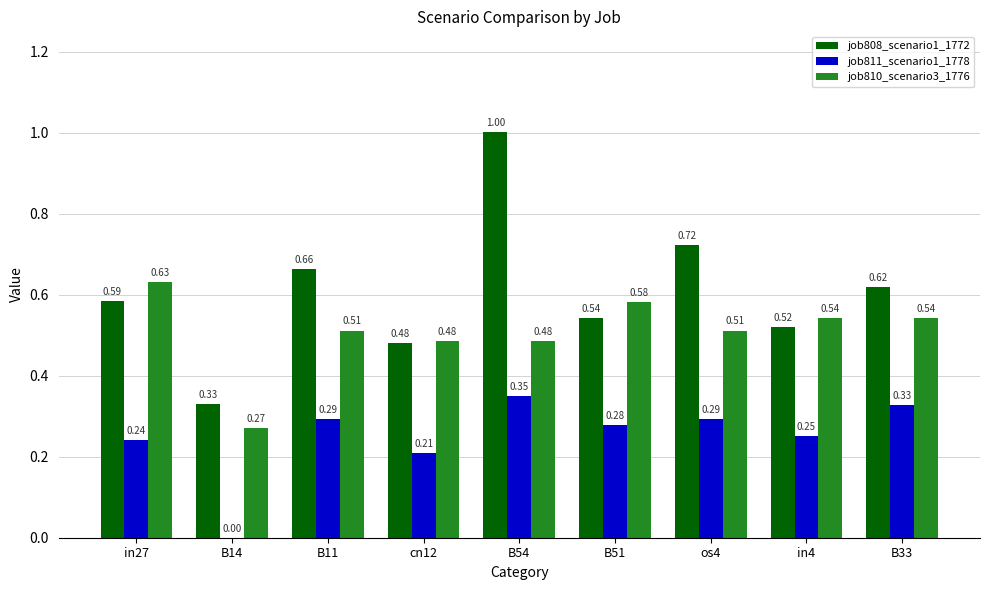

How many data points does each series have?

9